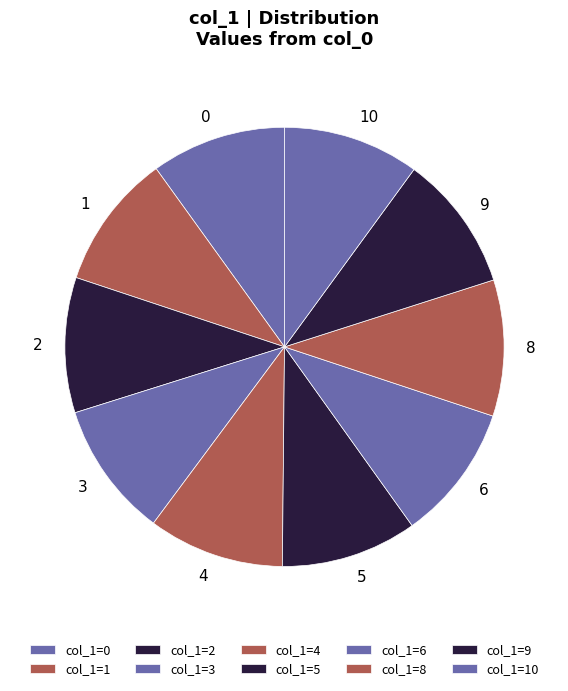

Is there any slice that represents more than half of the pie?

No